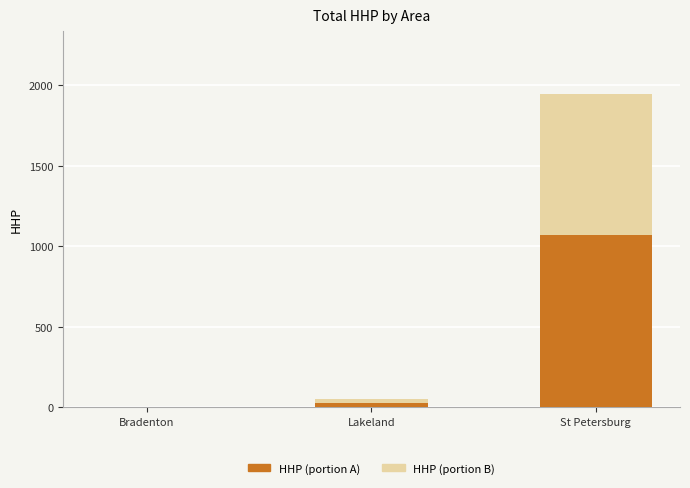

At which category is the sum across all series the highest?

St Petersburg